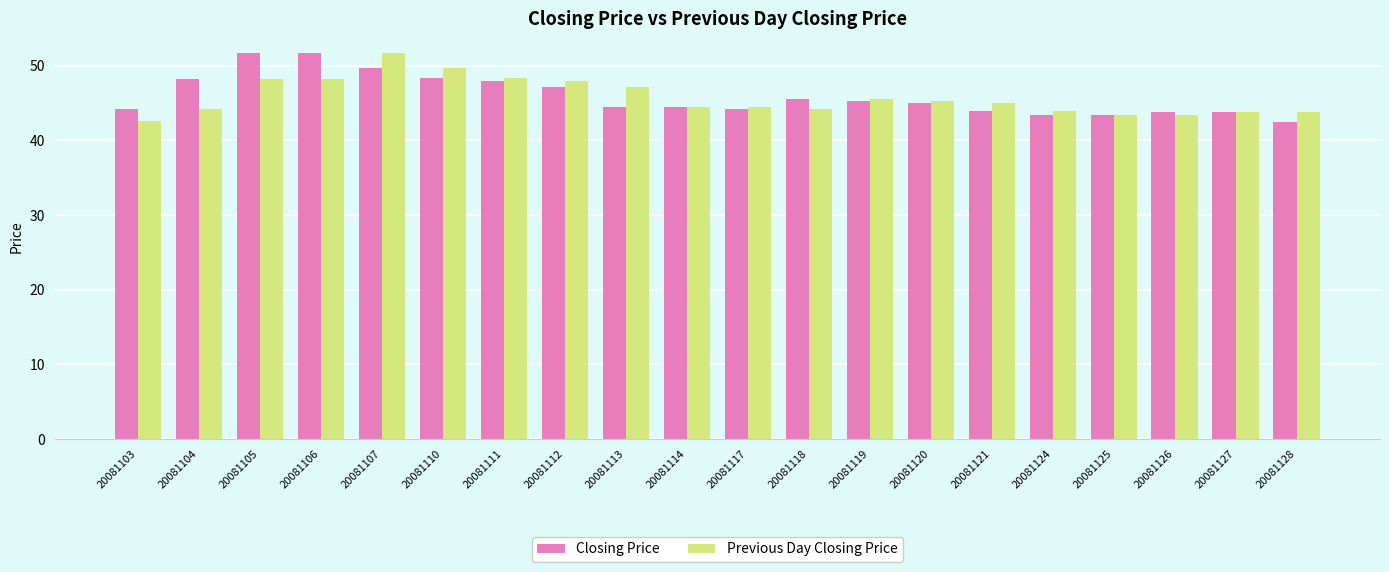

How many categories are shown in the chart?

20